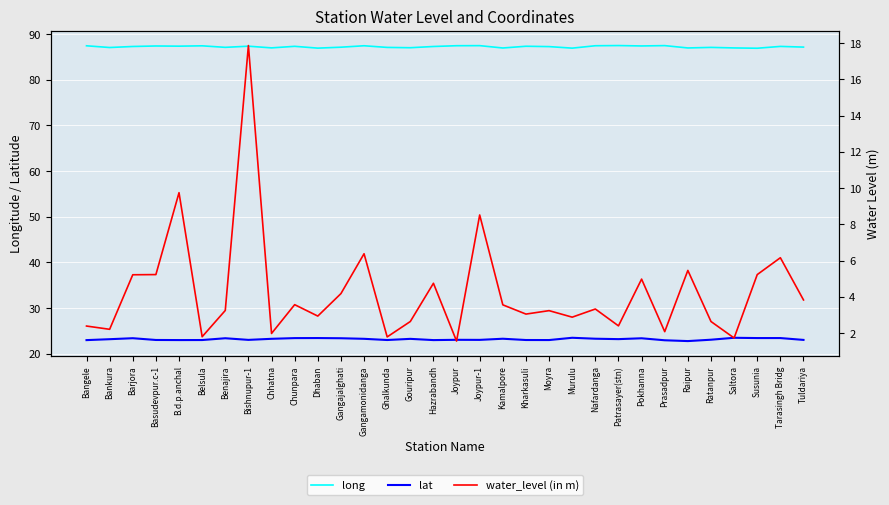

Is it true that lat equals 23.0 at B.d.p.anchal?

True